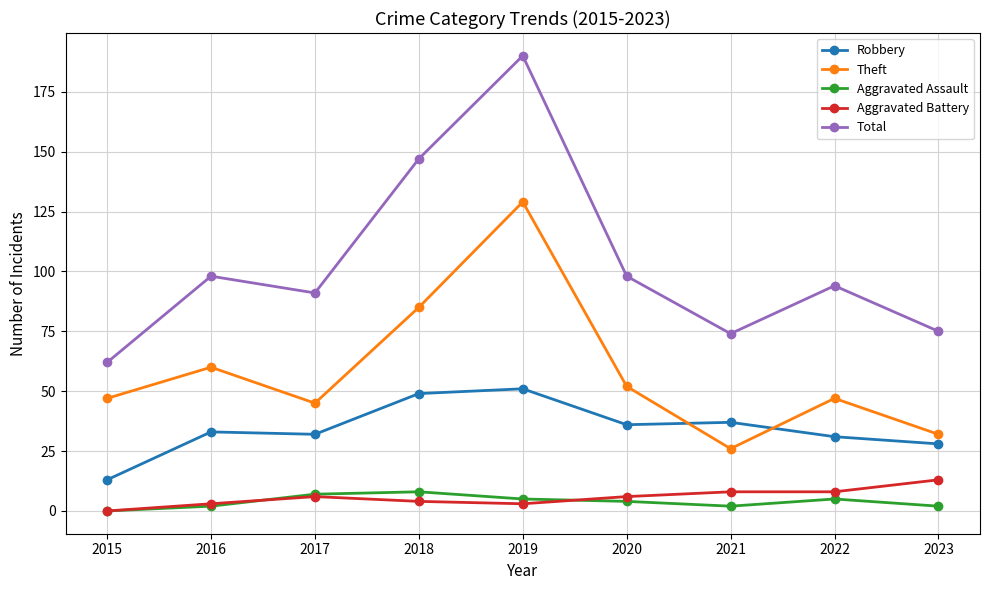

True or false: Aggravated Battery and Total intersect in this chart.

False